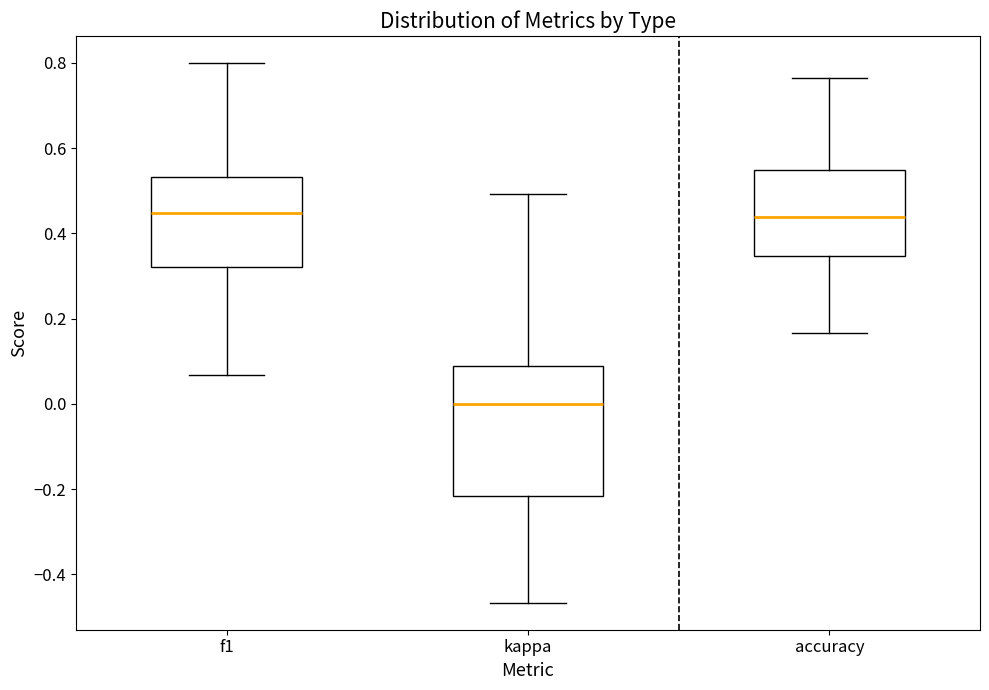

Where does the median line of the box for f1 sit on the y-axis? The values are not printed on the chart, so give them approximately, as read against the axis.

0.44